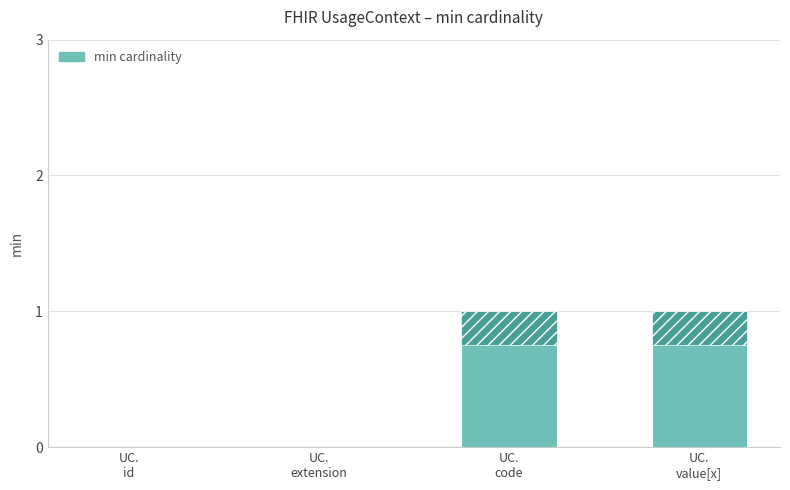

Rank the categories by value from highest to lowest.

UC.
code, UC.
value[x], UC.
id, UC.
extension